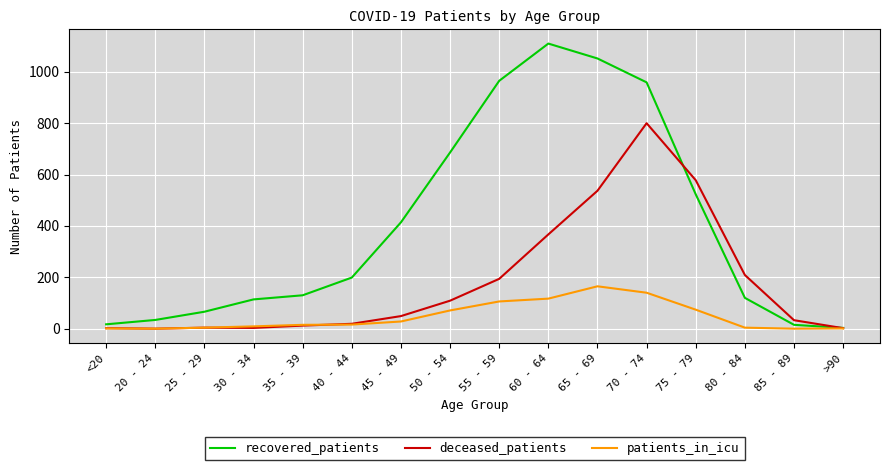

What is the highest value of the patients_in_icu series?

165